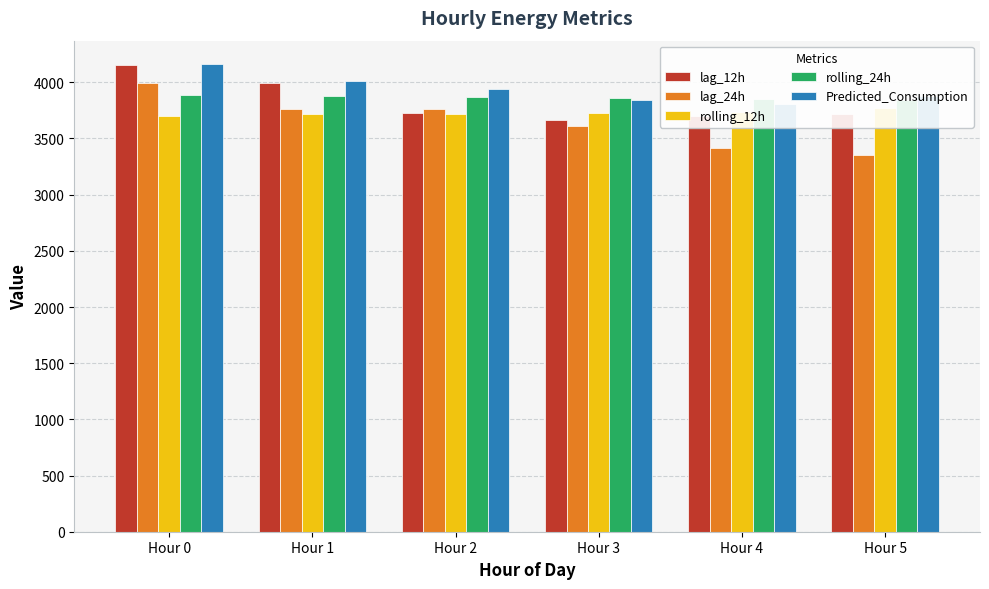

The lag_12h series shows 3718.8 at Hour 5. True or false?

True